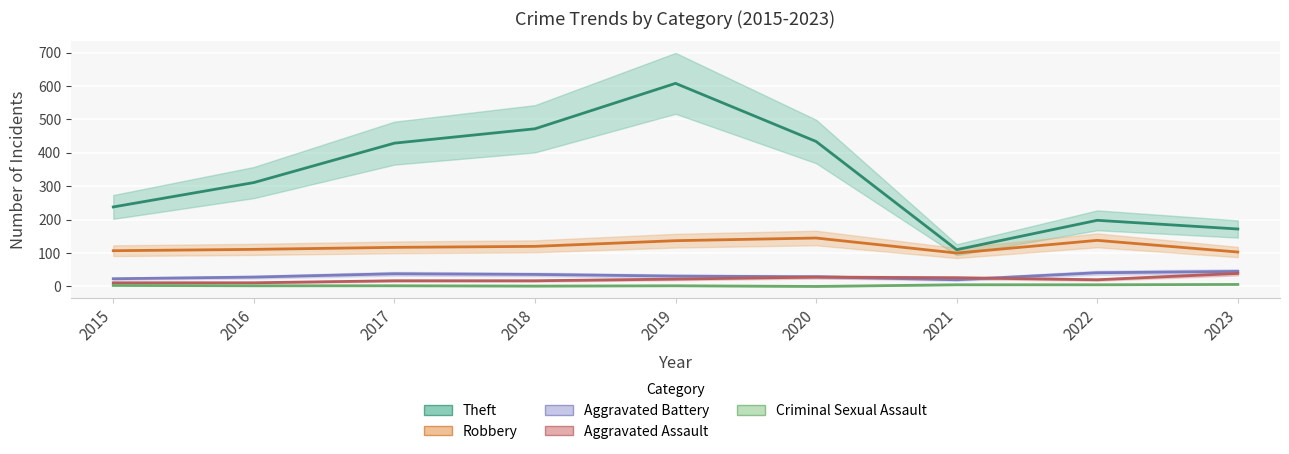

The value of Aggravated Assault at 2019 is 22. True or false?

True